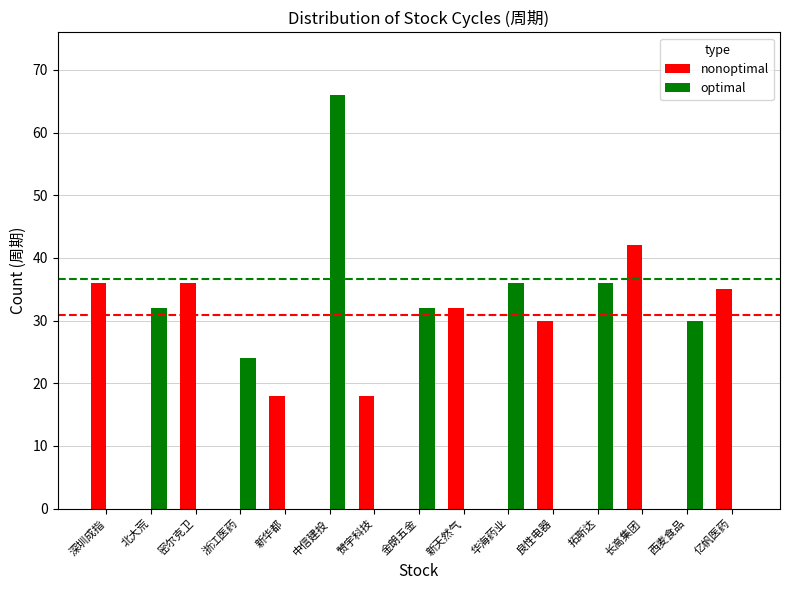

What is the average value of the optimal series?

17